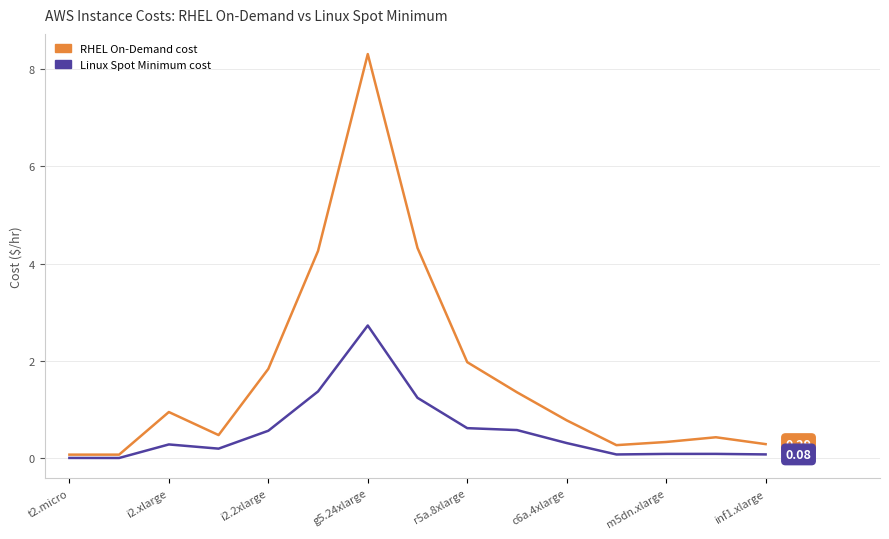

Reading right to left, transcribe all the data shown in this chart.

RHEL_On_Demand_cost: 0.3	0.4	0.3	0.3	0.8	1.4	2.0	4.3	8.3	4.3	1.8	0.5	0.9	0.1	0.1
Linux_Spot_Minimum_cost: 0.1	0.1	0.1	0.1	0.3	0.6	0.6	1.2	2.7	1.4	0.6	0.2	0.3	0.0	0.0